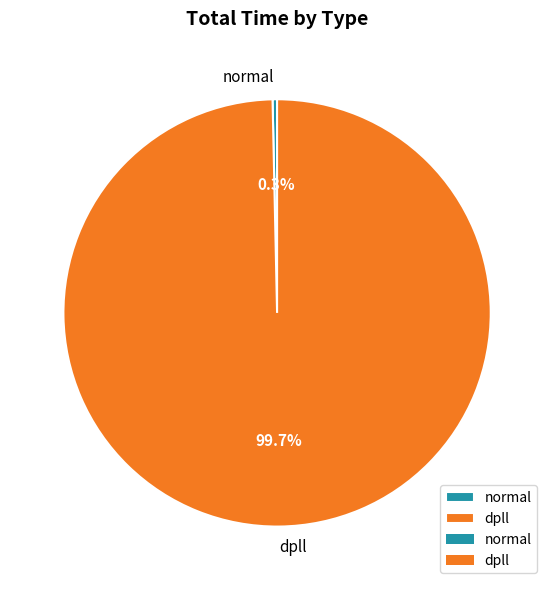

The normal slice represents 12% of the pie. True or false?

False